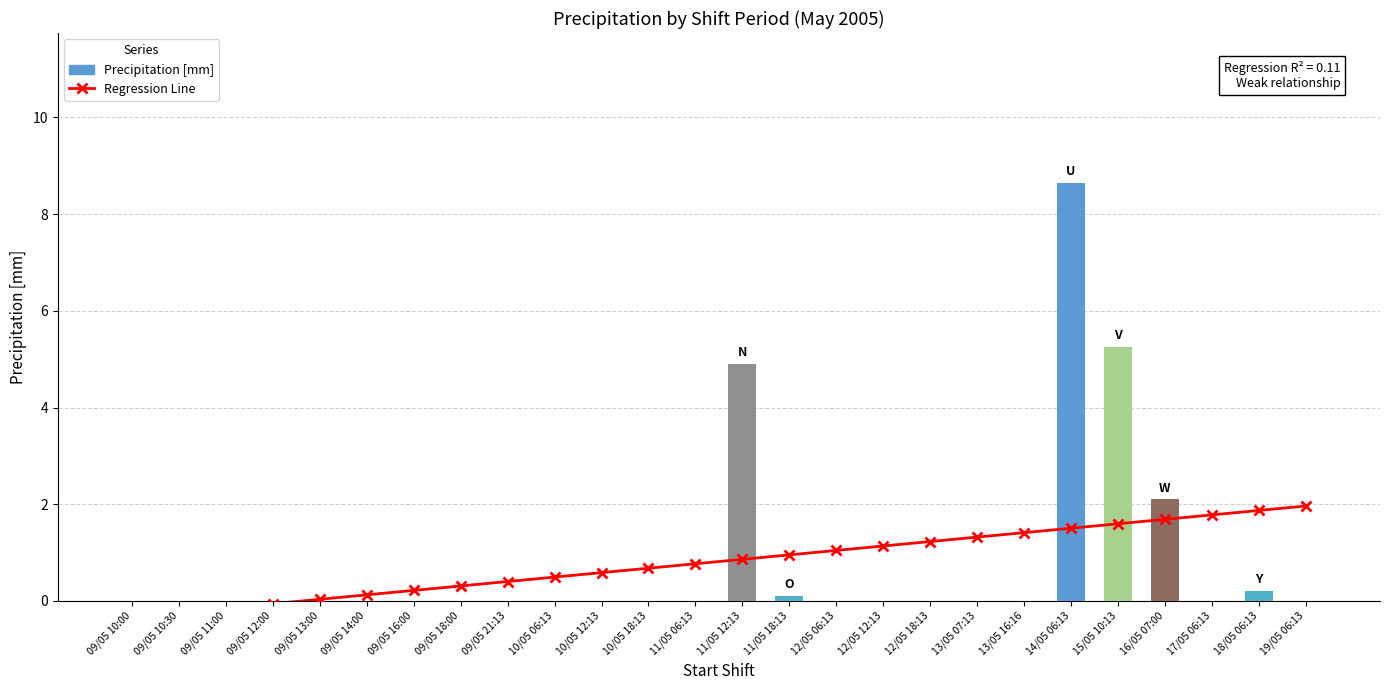

The value of Precipitation [mm] at 09/05 18:00 is 0.0. True or false?

True